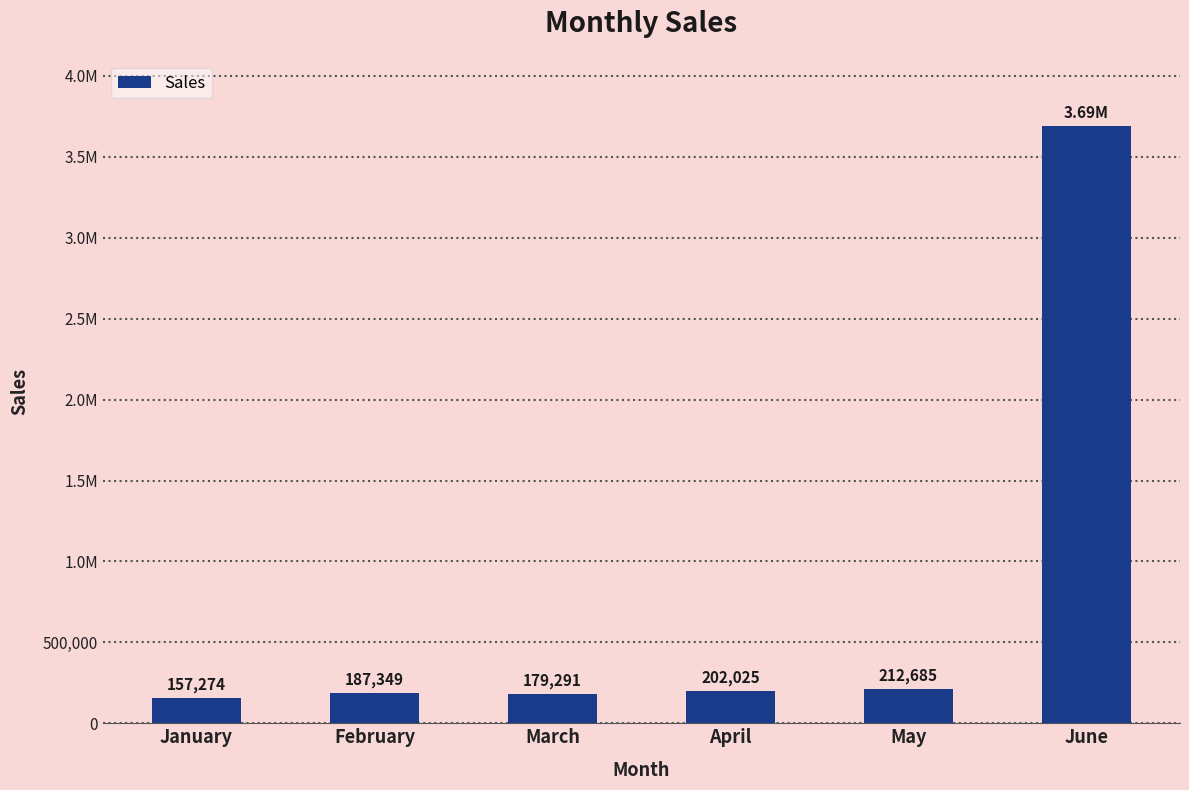

Rank the categories by value from highest to lowest.

June, May, April, February, March, January